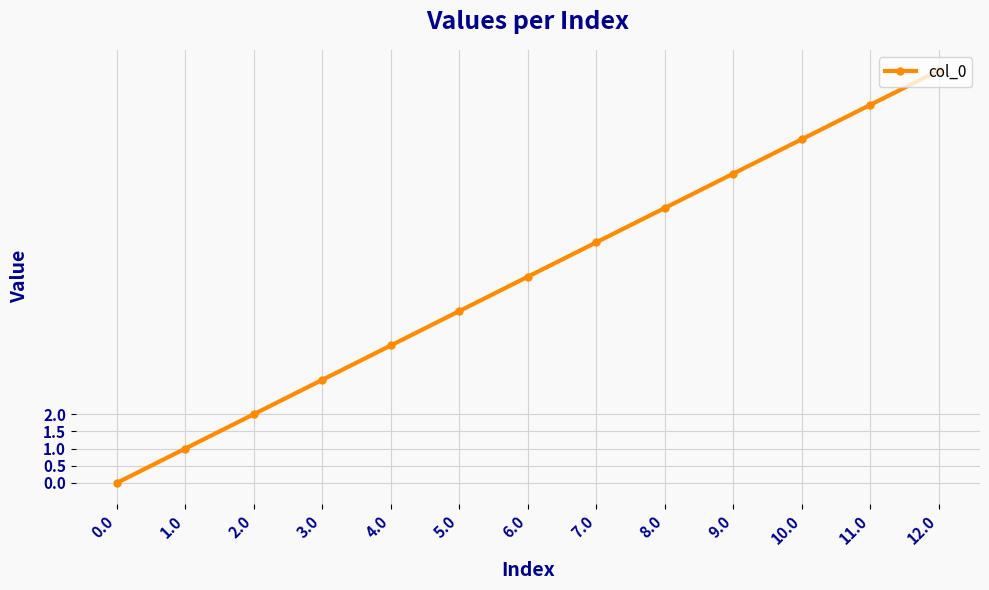

Is this an area chart (filled region under the line)?

No